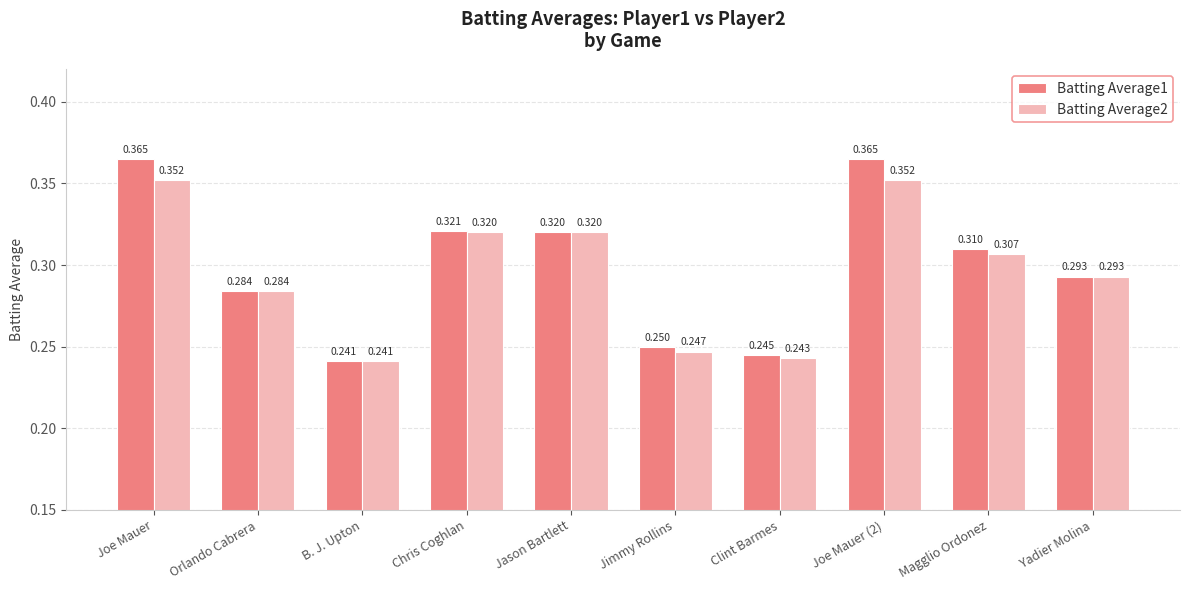

At which label is Batting Average2 closest to 0?

B. J. Upton